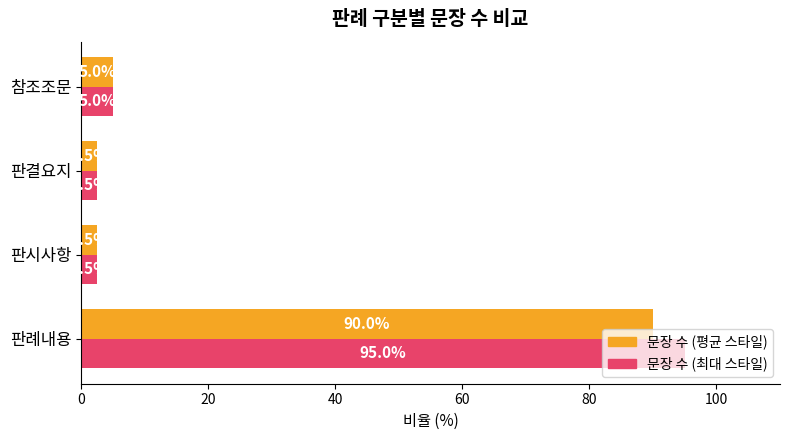

What is the total value across all series at 판례내용?

185.0